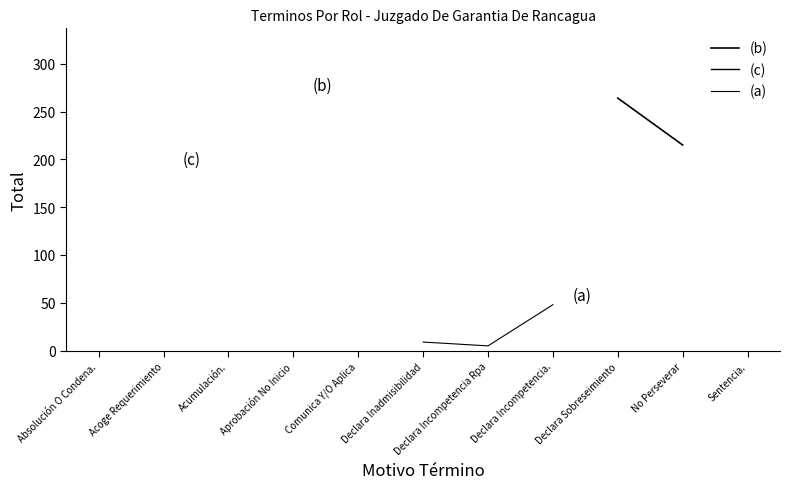

How many categories are shown in the chart?

11